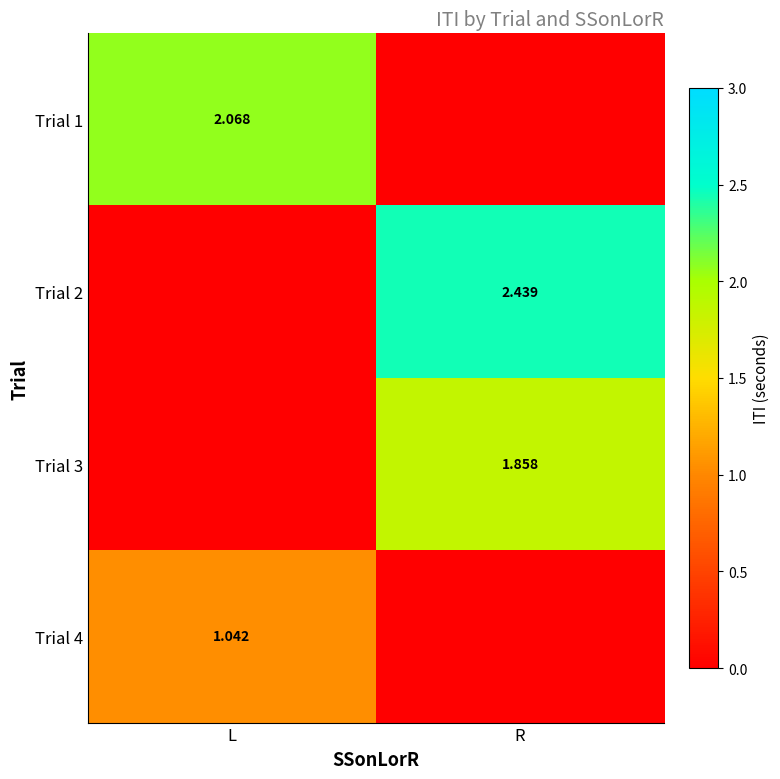

What is the greatest value displayed?

2.4